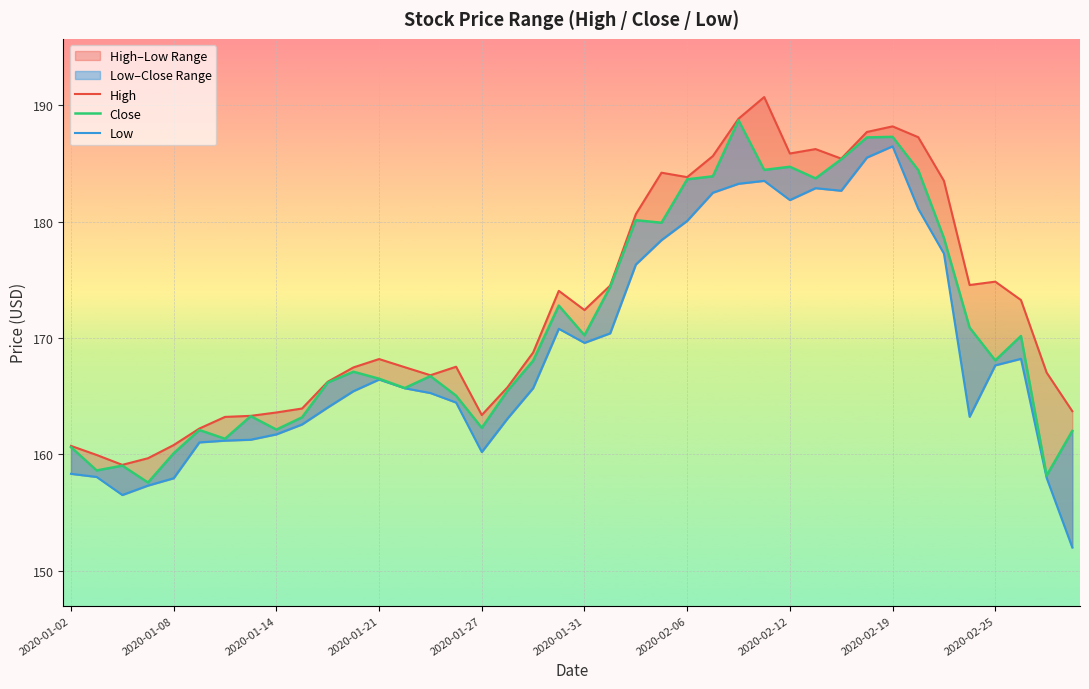

The value of Close at 29 is 268.2. True or false?

False